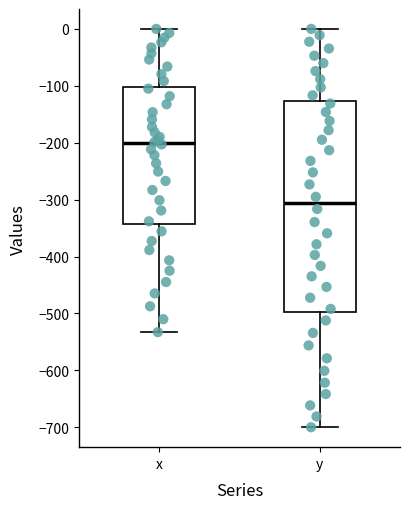

Reading left to right, read every box against the y-axis: the position of its median line, the range the box covers, and the ends of its whiskers. The values are not printed on the chart, so give them approximately, as read against the axis.

x: median -200, box -340 to -100, whiskers -530 to 0
y: median -310, box -500 to -130, whiskers -700 to 0